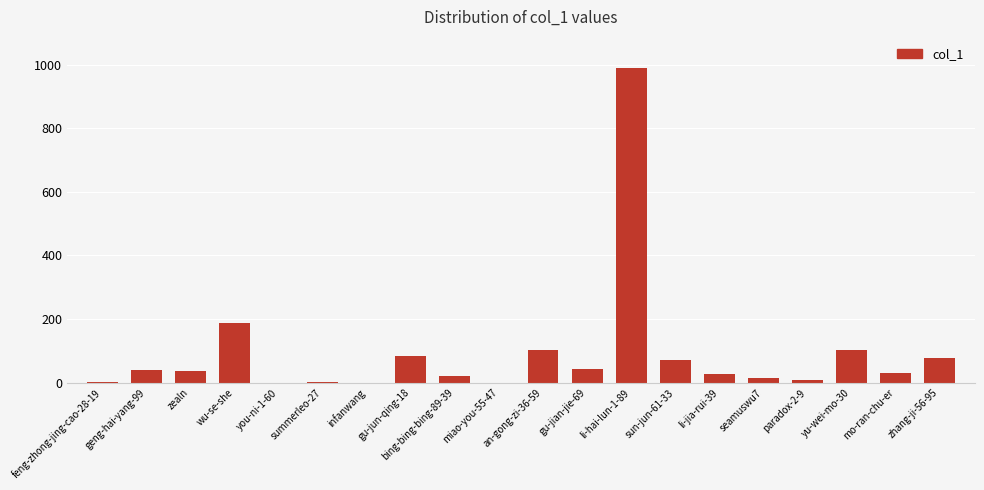

At which category does the chart reach its peak across all series?

li-hai-lun-1-89